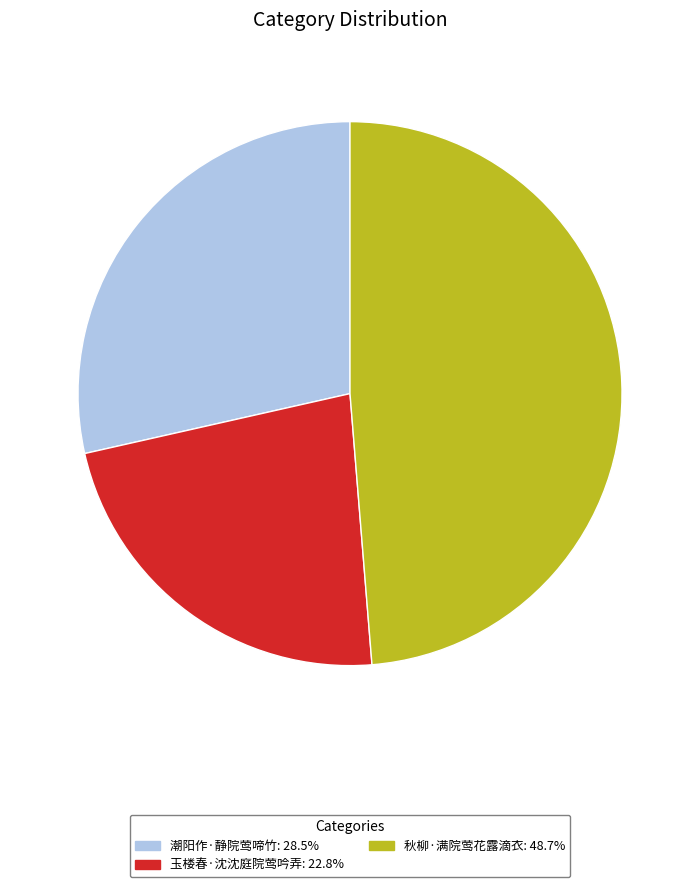

What is the smallest slice in the pie chart?

玉楼春·沈沈庭院莺吟弄